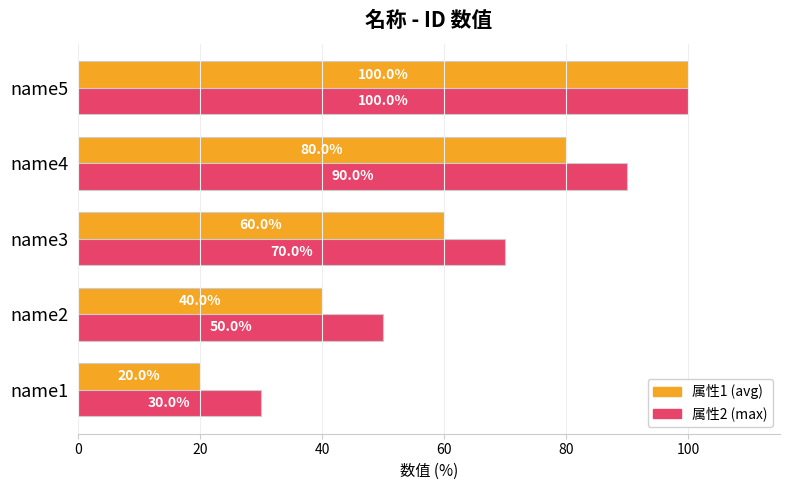

Rank the series by their average value, from lowest to highest.

属性1 (avg), 属性2 (max)